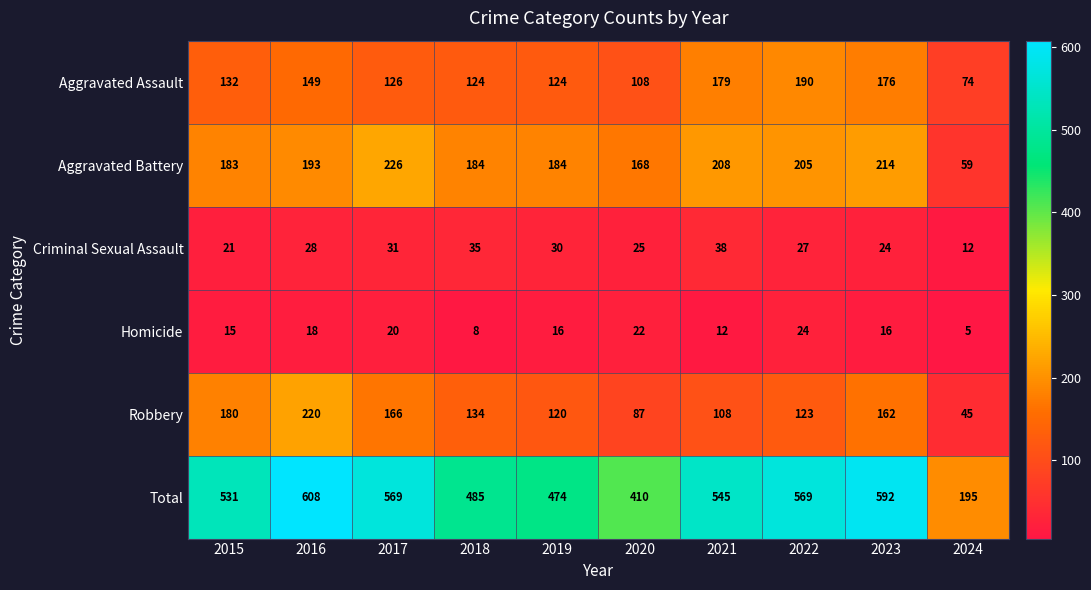

The Total series shows 701 at 2015. True or false?

False